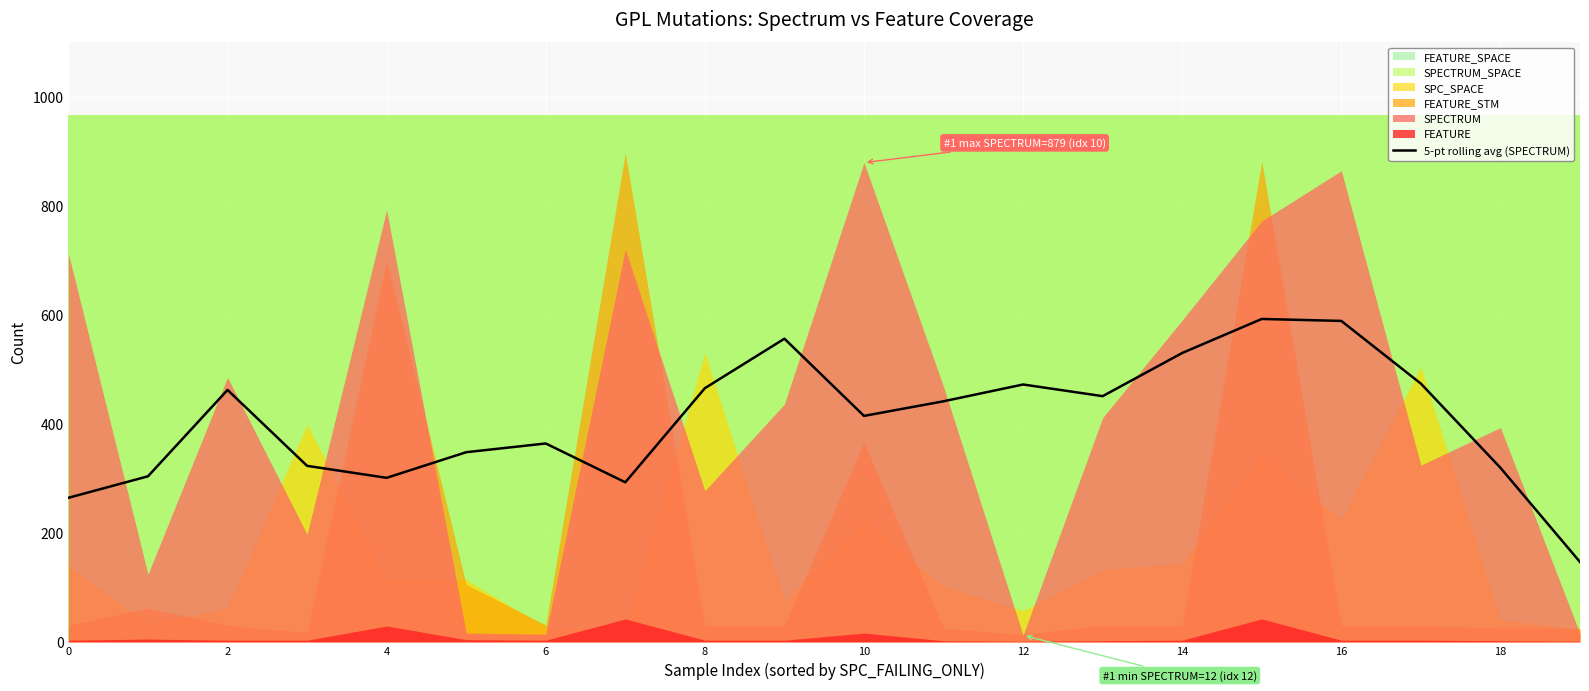

How many data points are less than 441?

10